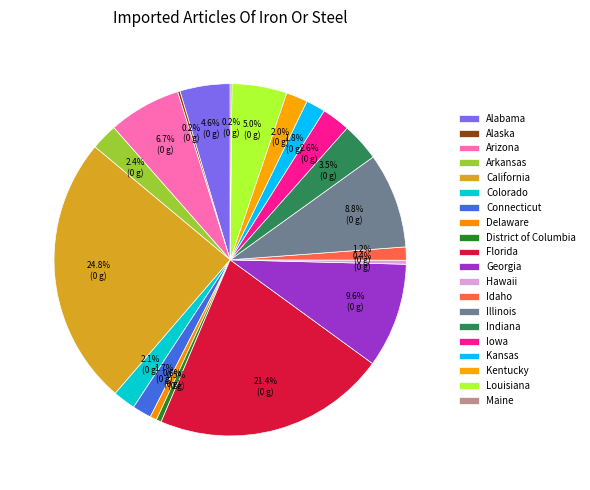

To the nearest percent, what is the difference between the Kentucky and Delaware slice percentages?

1%